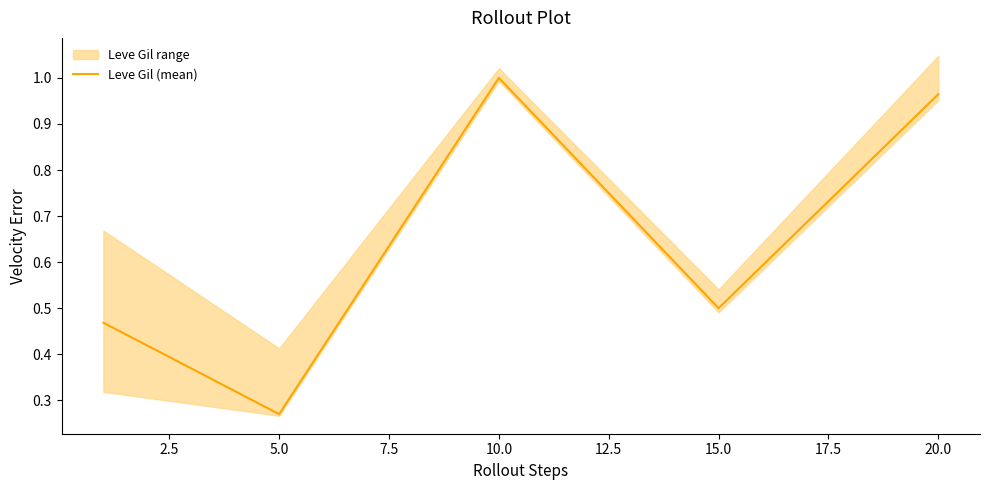

Does the chart have visible grid lines?

No